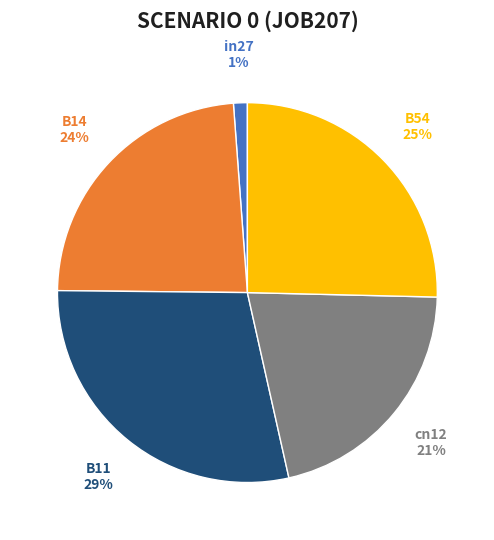

True or false: B11 accounts for 18% of the total.

False